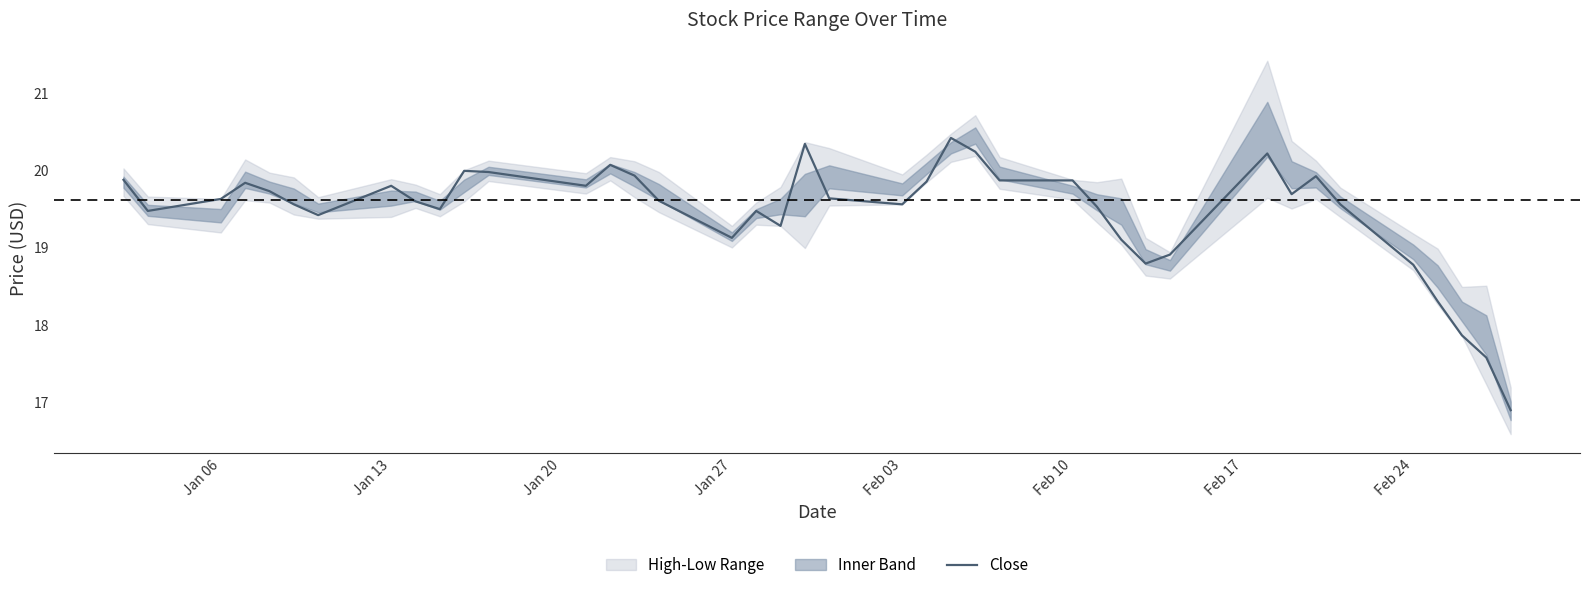

What is the highest value of the Close series?

20.4